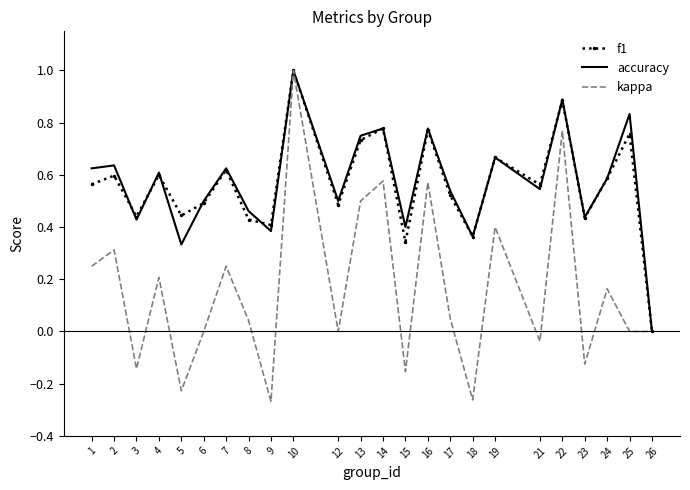

Which series changed the most between 8 and 19?

kappa